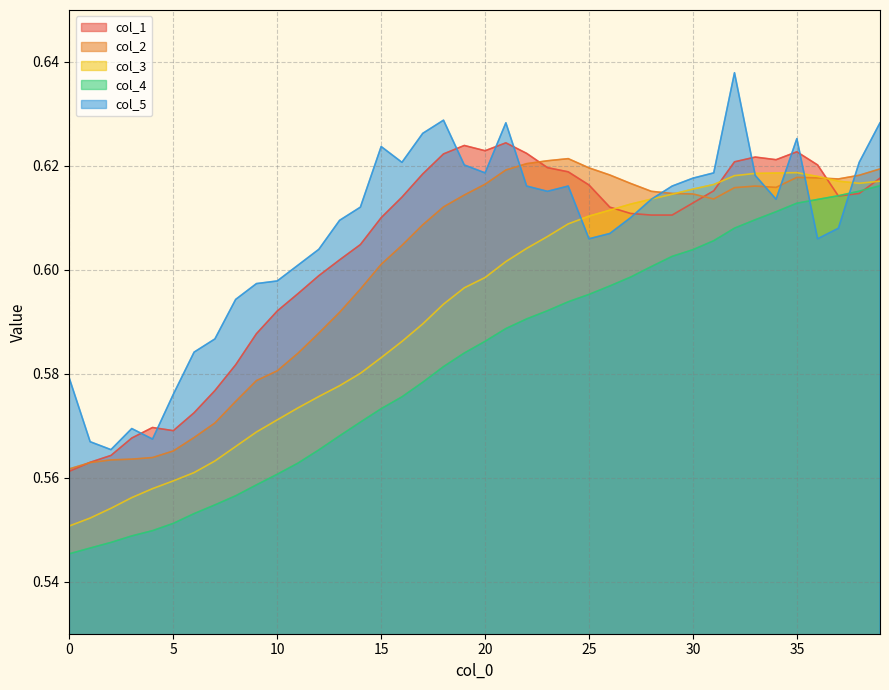

Reading left to right, list all the values displayed in this chart.

col_1: 0=0.6	1=0.6	2=0.6	3=0.6	4=0.6	5=0.6	6=0.6	7=0.6	8=0.6	9=0.6	10=0.6	11=0.6	12=0.6	13=0.6	14=0.6	15=0.6	16=0.6	17=0.6	18=0.6	19=0.6	20=0.6	21=0.6	22=0.6	23=0.6	24=0.6	25=0.6	26=0.6	27=0.6	28=0.6	29=0.6	30=0.6	31=0.6	32=0.6	33=0.6	34=0.6	35=0.6	36=0.6	37=0.6	38=0.6	39=0.6
col_2: 0=0.6	1=0.6	2=0.6	3=0.6	4=0.6	5=0.6	6=0.6	7=0.6	8=0.6	9=0.6	10=0.6	11=0.6	12=0.6	13=0.6	14=0.6	15=0.6	16=0.6	17=0.6	18=0.6	19=0.6	20=0.6	21=0.6	22=0.6	23=0.6	24=0.6	25=0.6	26=0.6	27=0.6	28=0.6	29=0.6	30=0.6	31=0.6	32=0.6	33=0.6	34=0.6	35=0.6	36=0.6	37=0.6	38=0.6	39=0.6
col_3: 0=0.6	1=0.6	2=0.6	3=0.6	4=0.6	5=0.6	6=0.6	7=0.6	8=0.6	9=0.6	10=0.6	11=0.6	12=0.6	13=0.6	14=0.6	15=0.6	16=0.6	17=0.6	18=0.6	19=0.6	20=0.6	21=0.6	22=0.6	23=0.6	24=0.6	25=0.6	26=0.6	27=0.6	28=0.6	29=0.6	30=0.6	31=0.6	32=0.6	33=0.6	34=0.6	35=0.6	36=0.6	37=0.6	38=0.6	39=0.6
col_4: 0=0.5	1=0.5	2=0.5	3=0.5	4=0.5	5=0.6	6=0.6	7=0.6	8=0.6	9=0.6	10=0.6	11=0.6	12=0.6	13=0.6	14=0.6	15=0.6	16=0.6	17=0.6	18=0.6	19=0.6	20=0.6	21=0.6	22=0.6	23=0.6	24=0.6	25=0.6	26=0.6	27=0.6	28=0.6	29=0.6	30=0.6	31=0.6	32=0.6	33=0.6	34=0.6	35=0.6	36=0.6	37=0.6	38=0.6	39=0.6
col_5: 0=0.6	1=0.6	2=0.6	3=0.6	4=0.6	5=0.6	6=0.6	7=0.6	8=0.6	9=0.6	10=0.6	11=0.6	12=0.6	13=0.6	14=0.6	15=0.6	16=0.6	17=0.6	18=0.6	19=0.6	20=0.6	21=0.6	22=0.6	23=0.6	24=0.6	25=0.6	26=0.6	27=0.6	28=0.6	29=0.6	30=0.6	31=0.6	32=0.6	33=0.6	34=0.6	35=0.6	36=0.6	37=0.6	38=0.6	39=0.6